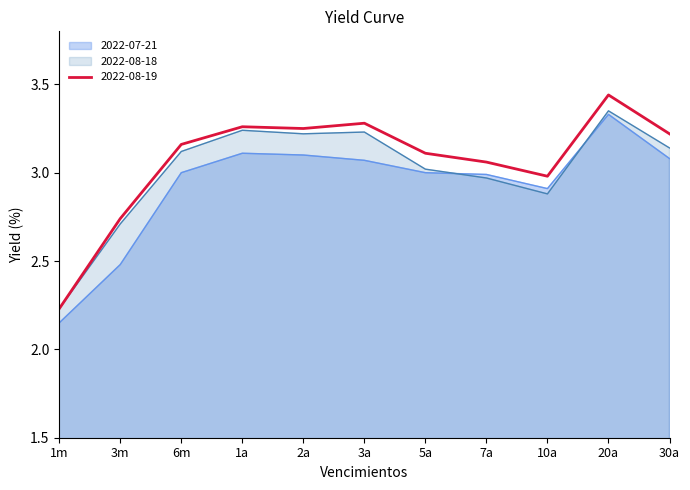

In 2022-08-19, how many points are higher than both neighbors (excluding endpoints)?

3